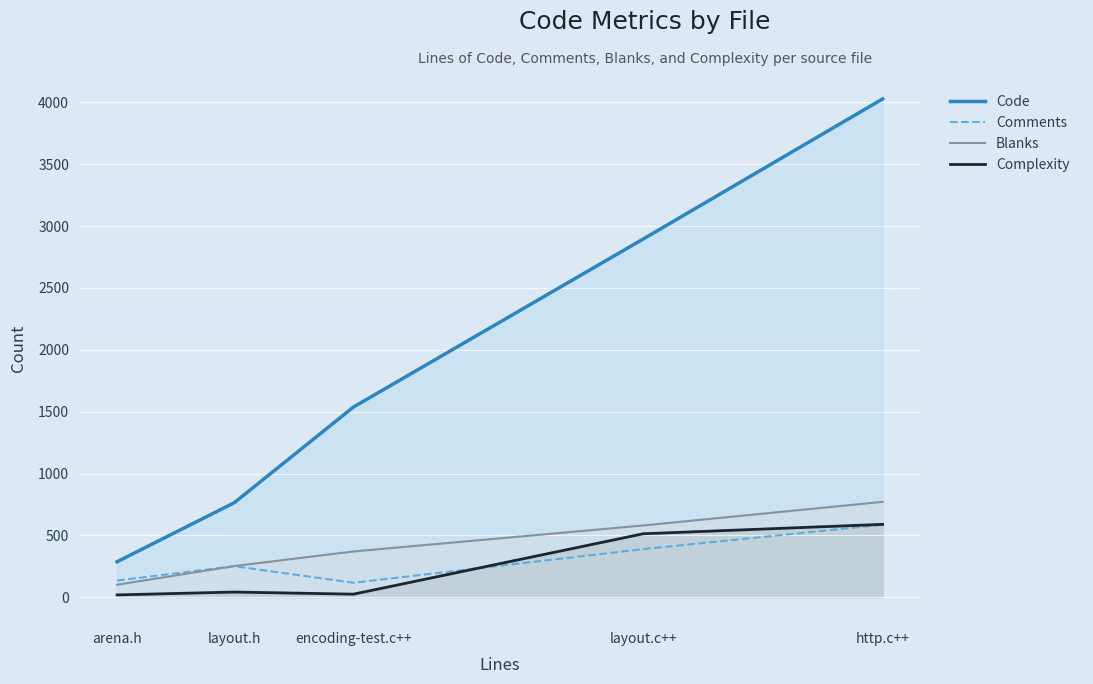

The value of Complexity at encoding-test.c++ is 25. True or false?

True